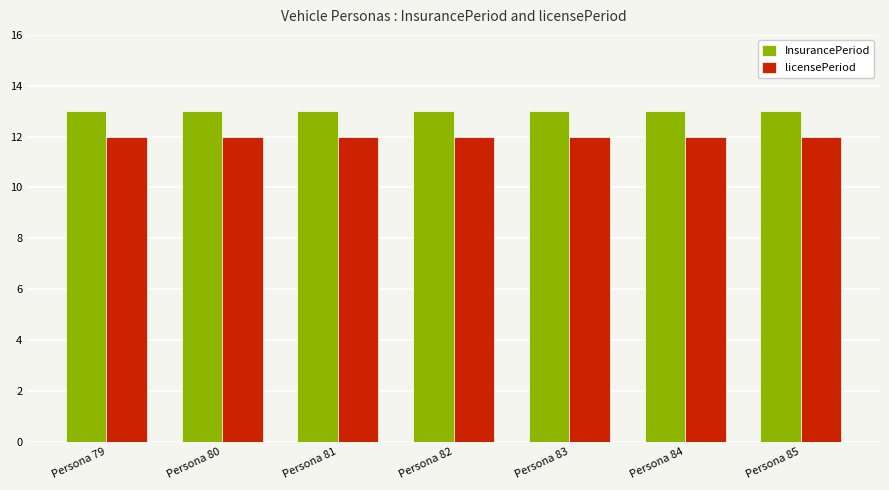

How many distinct data groups are displayed?

2